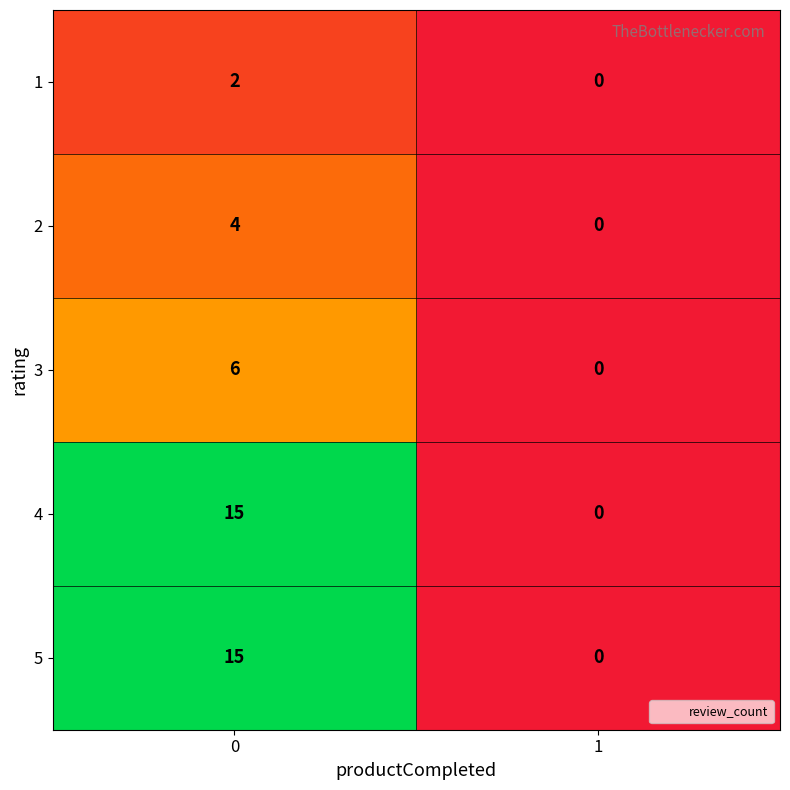

Rank the categories by 3 value from highest to lowest.

0, 1